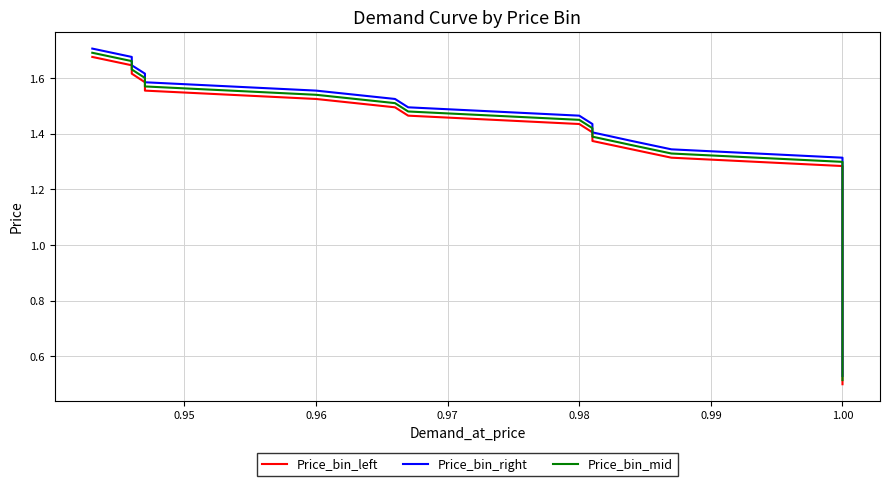

What is the minimum value shown in the chart?

0.5